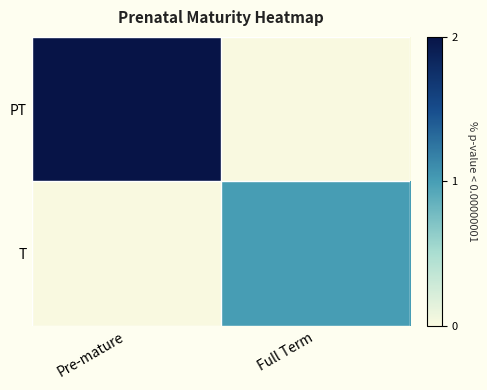

Rank the series at Pre-mature from lowest to highest value.

T, PT